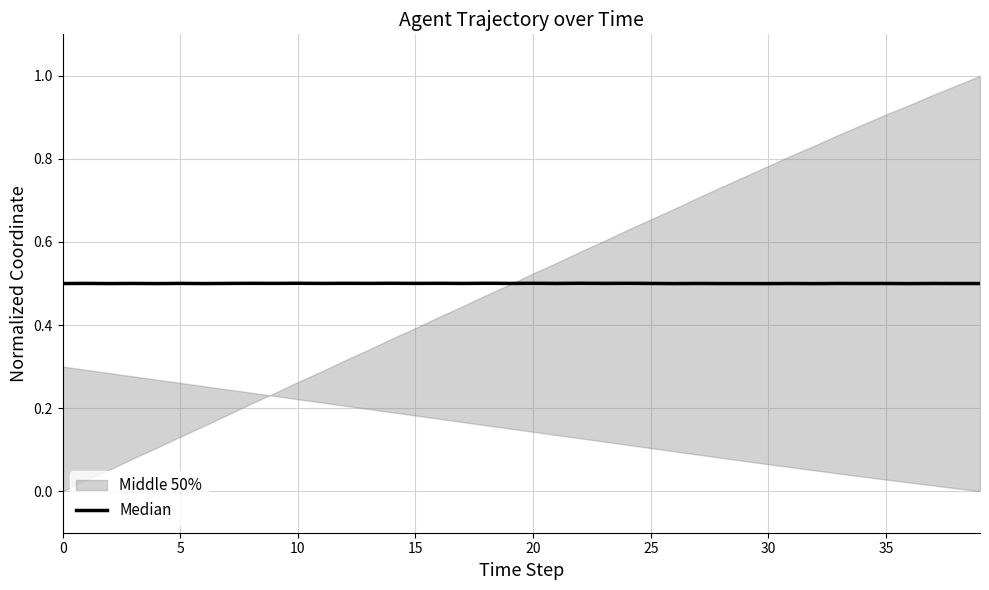

How many lines are shown in the chart?

1